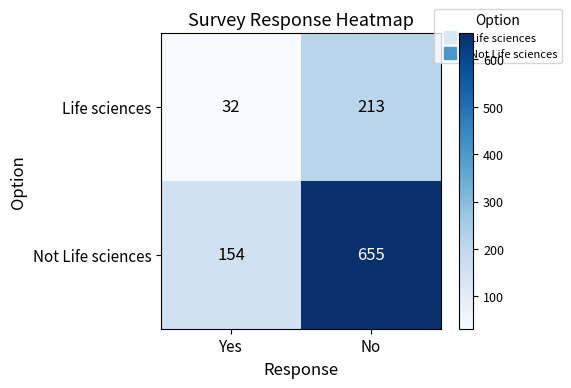

How many distinct data groups are displayed?

2